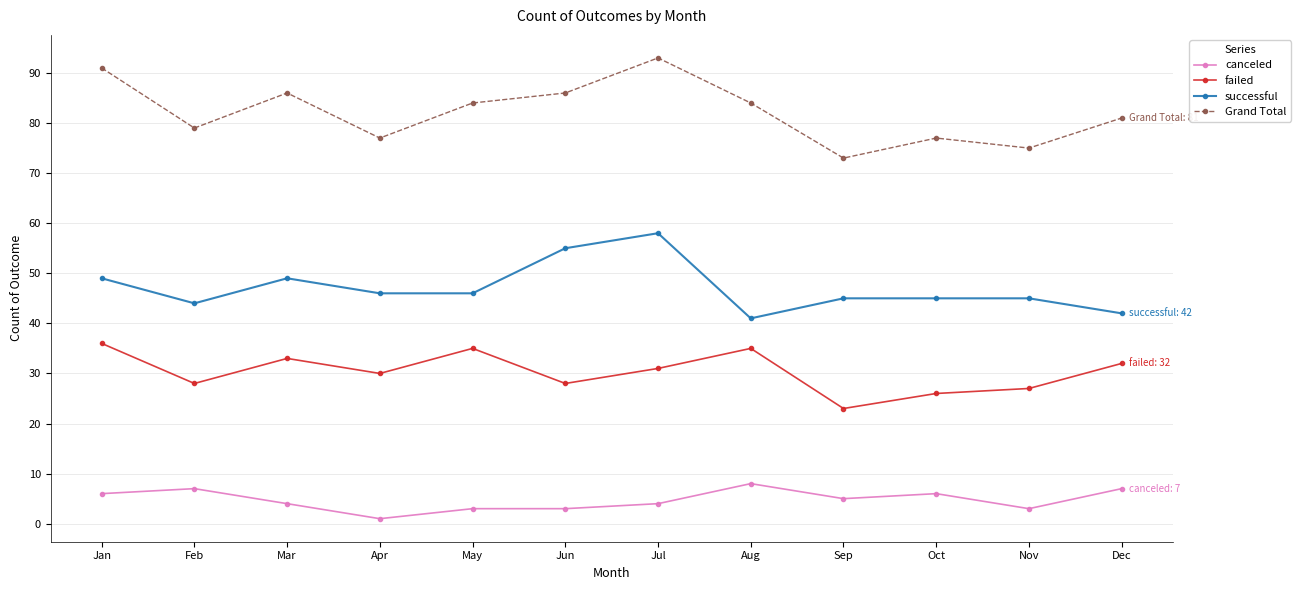

True or false: failed and Grand Total intersect in this chart.

False